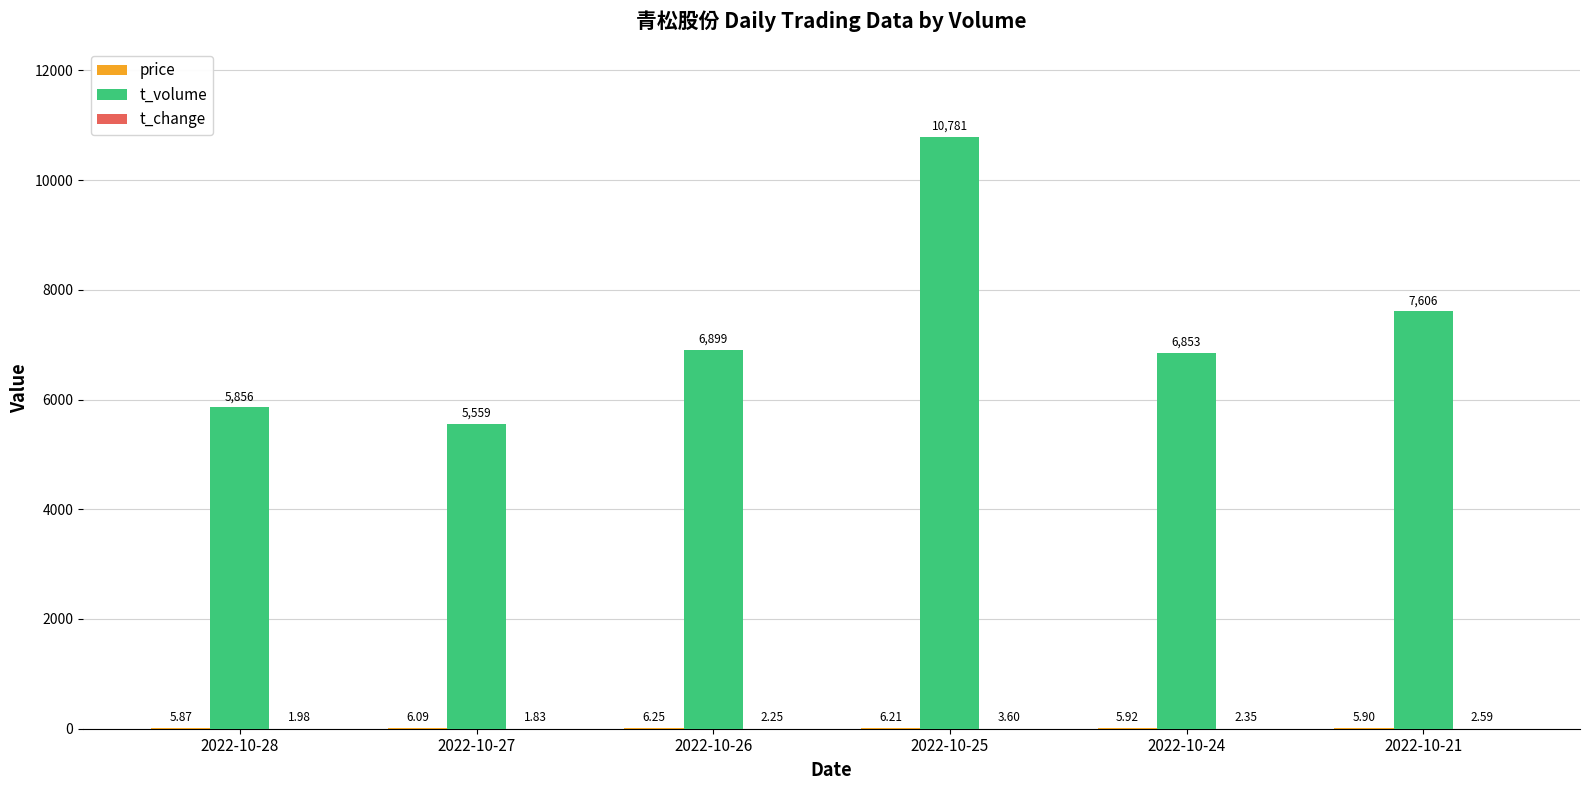

Are the bars grouped side by side (vs. stacked)?

Yes